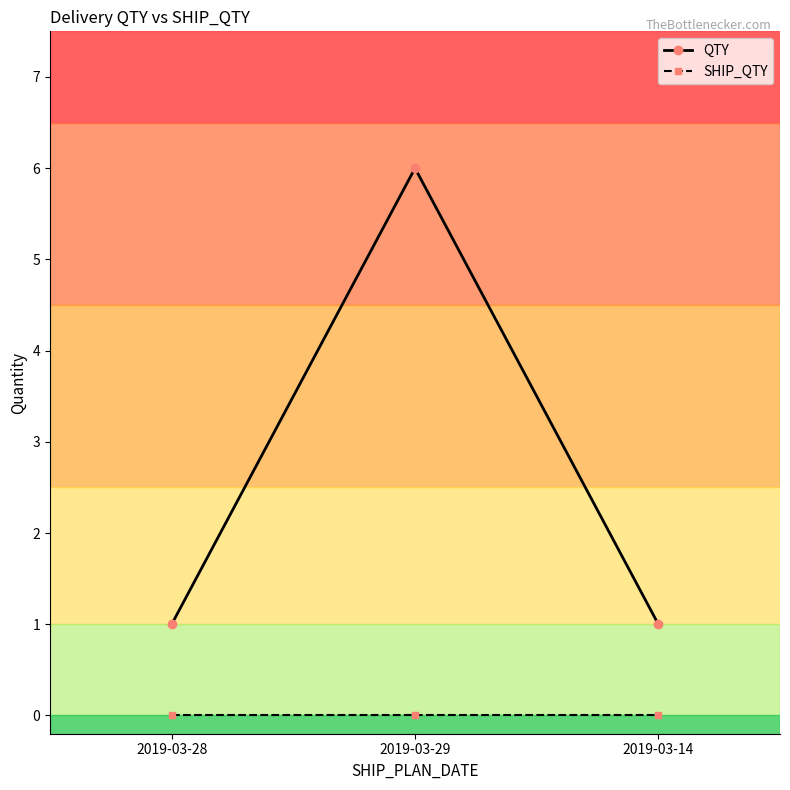

What is the maximum value shown in the chart?

6